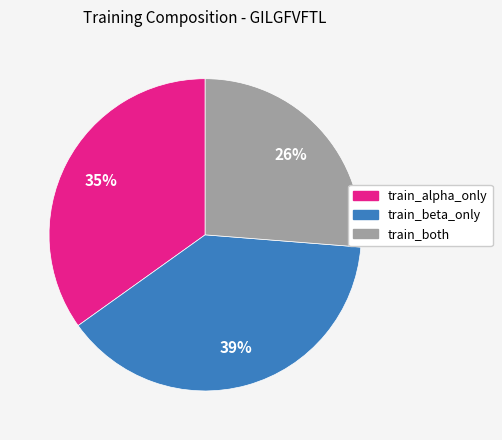

Is there a majority slice in this chart?

No